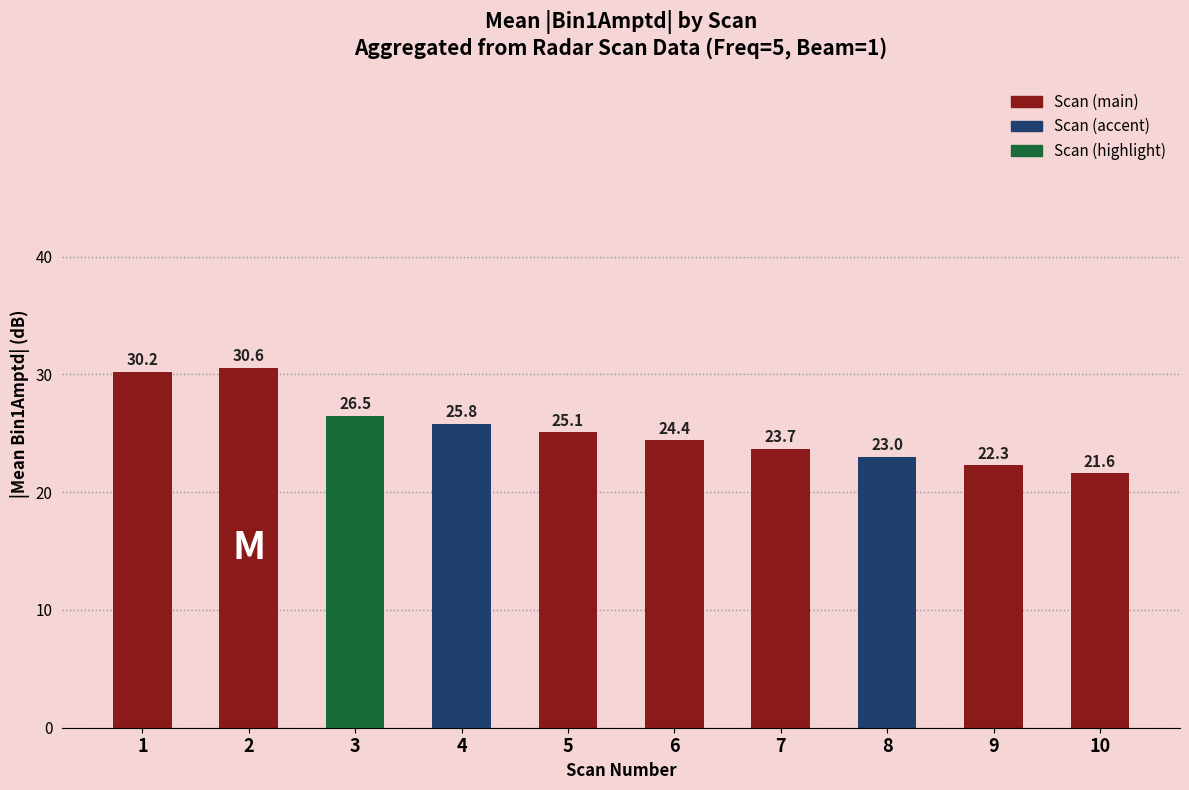

True or false: the data shows 37.5 at 8.

False